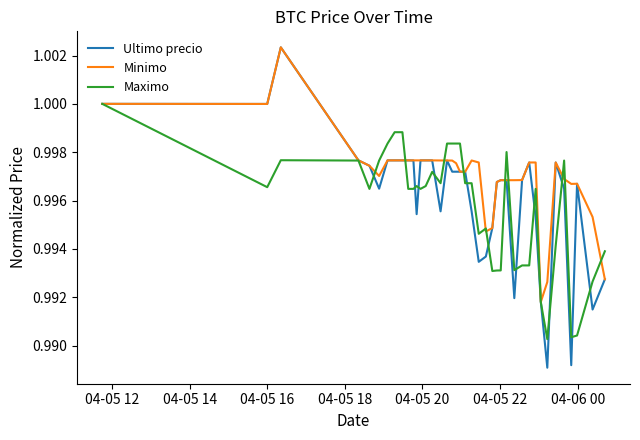

Which series has the largest total across all categories?

Minimo